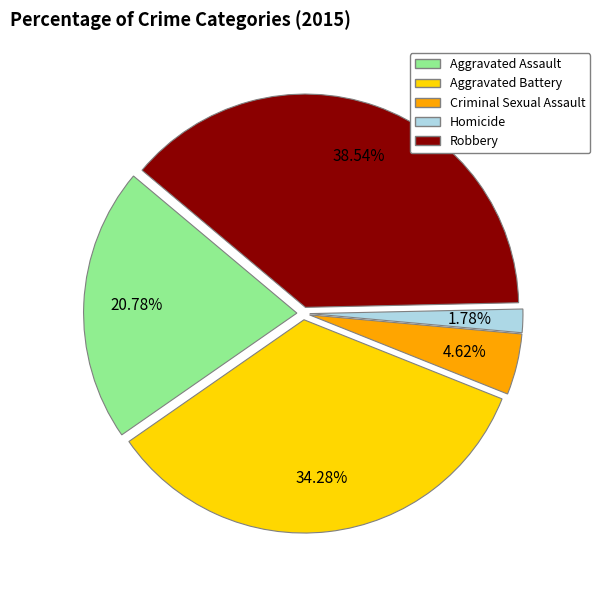

What is the largest slice in the pie chart?

Robbery